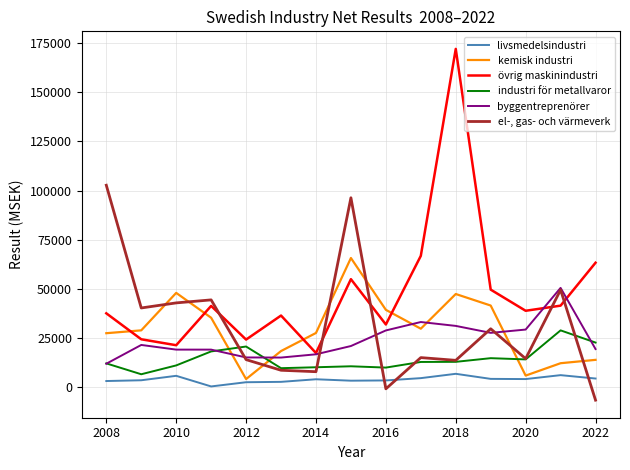

What is the difference between the maximum and minimum values in the el-, gas- och värmeverk series?

109316